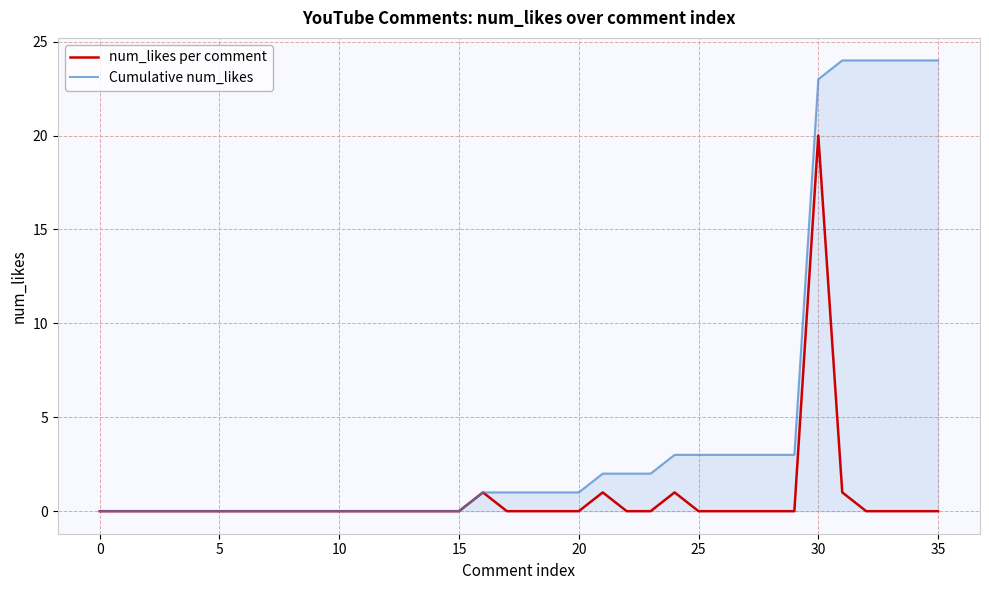

How many distinct data groups are displayed?

2